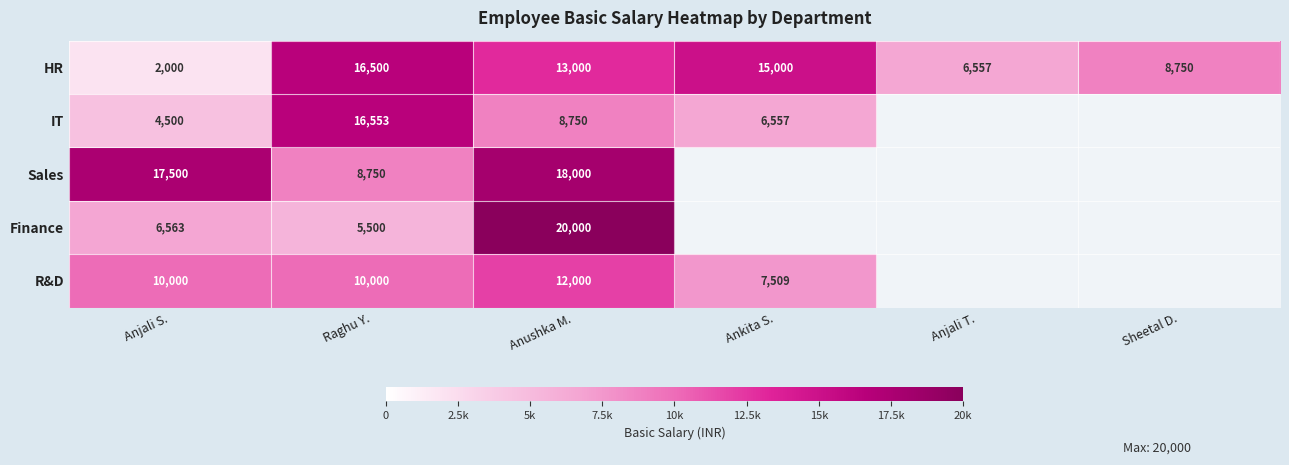

How many categories are shown in the chart?

6